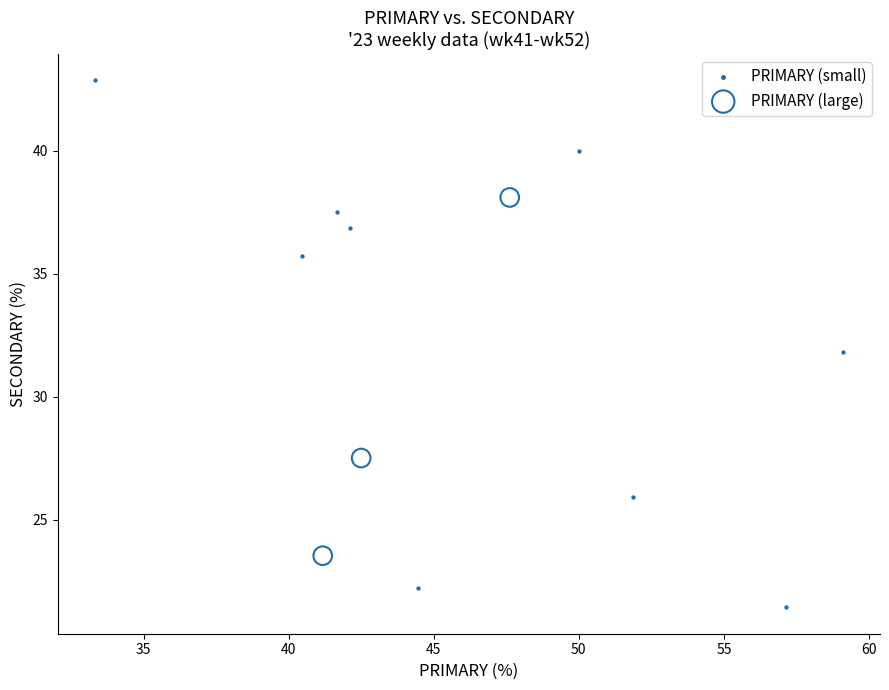

Which series reaches the maximum Y coordinate?

PRIMARY (small)